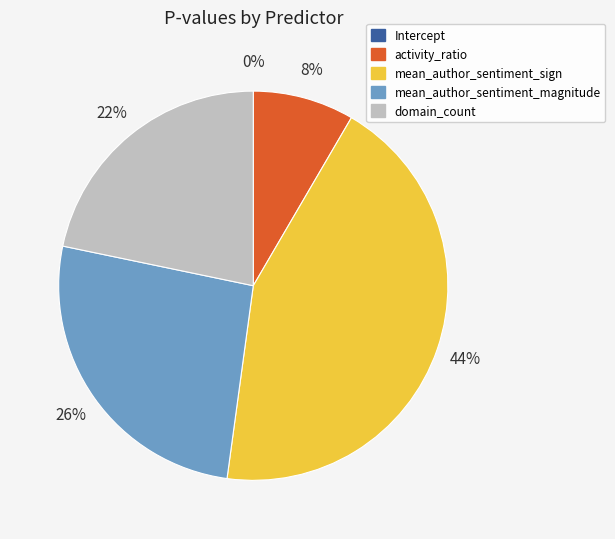

Between mean_author_sentiment_sign and activity_ratio, which is larger?

mean_author_sentiment_sign